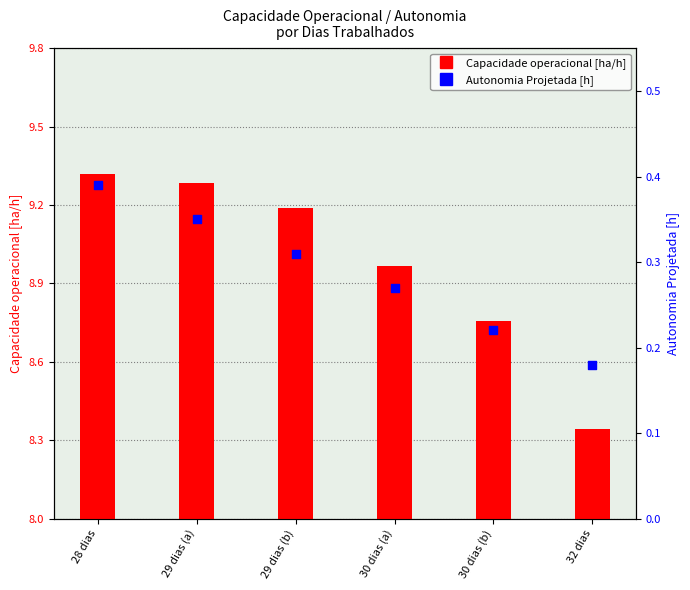

Which series reaches the maximum Y coordinate?

Capacidade operacional [ha/h]